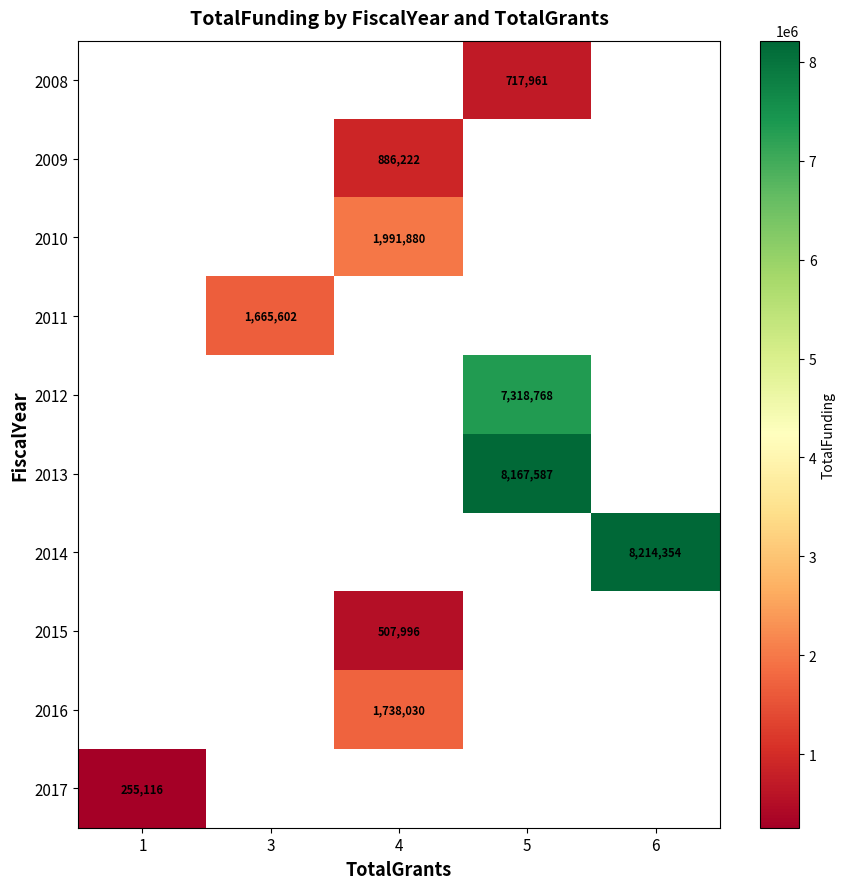

How many positive values does the row_8 series have?

1